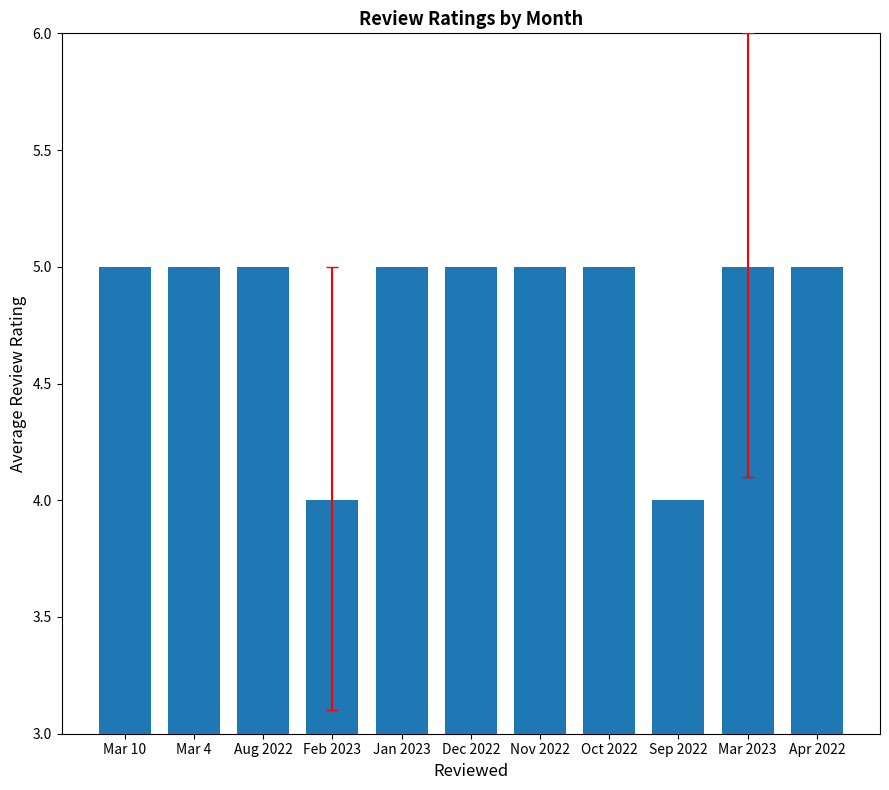

What is the minimum value shown in the chart?

4